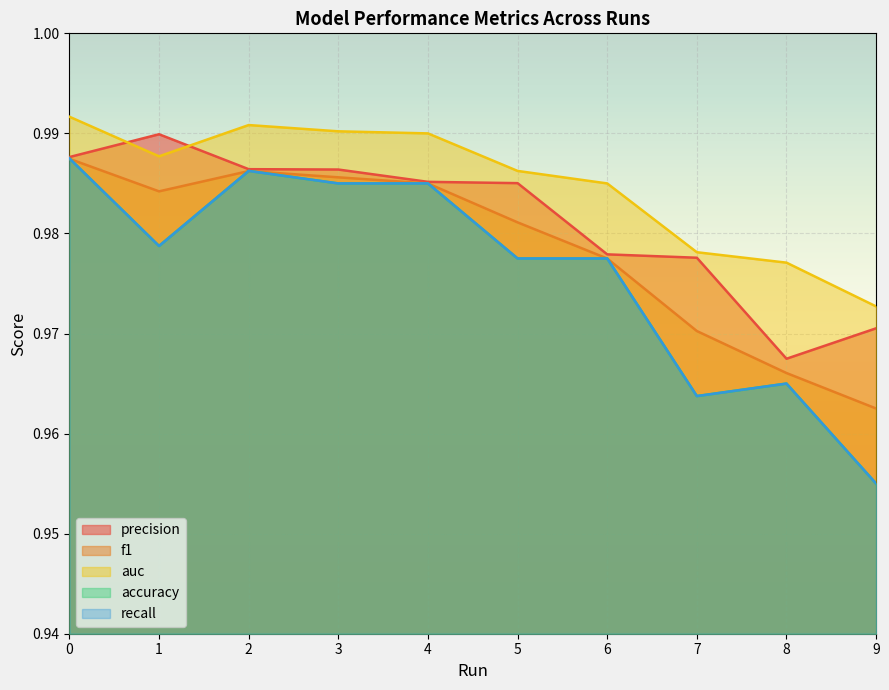

What is the average value of the auc series?

1.0